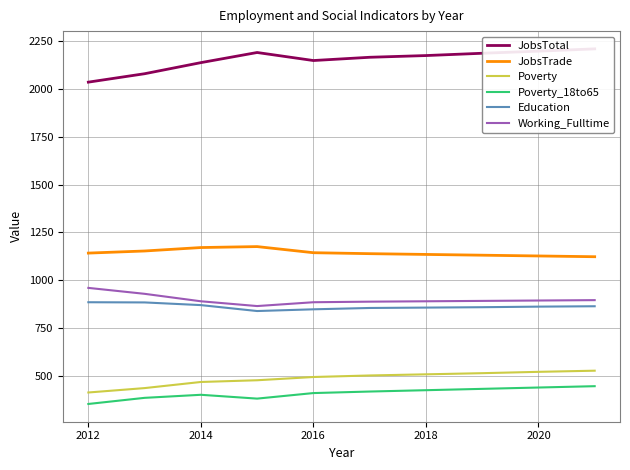

True or false: JobsTrade and Education intersect in this chart.

False